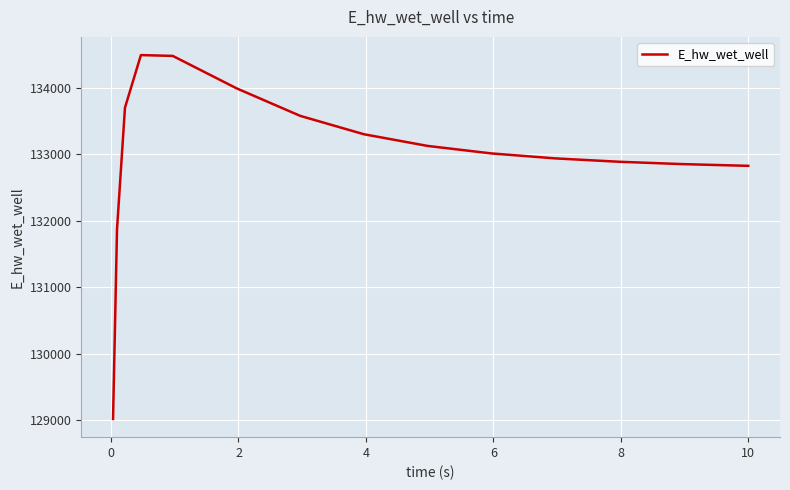

What is the maximum value shown in the chart?

134491.1